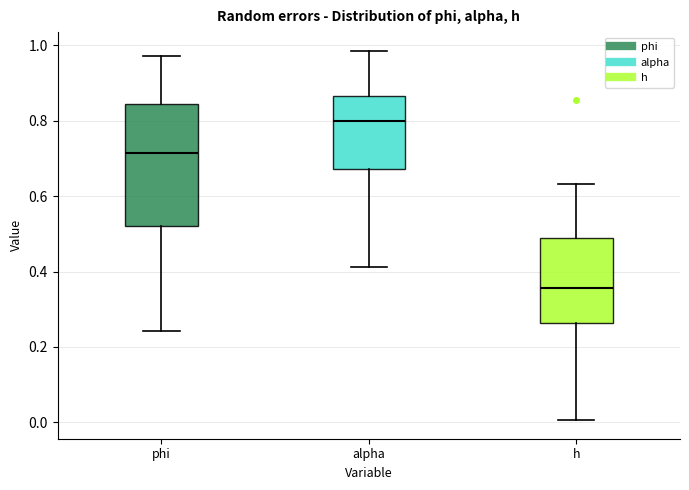

Reading left to right, transcribe this box plot: for each box, give where its median line is, the range the box spans, and where its two whiskers end, as read against the y-axis. The values are not printed on the chart, so give them approximately, as read against the axis.

phi: median 0.72, box 0.52 to 0.84, whiskers 0.24 to 0.98
alpha: median 0.80, box 0.68 to 0.86, whiskers 0.42 to 0.98
h: median 0.36, box 0.26 to 0.48, whiskers 0.00 to 0.64